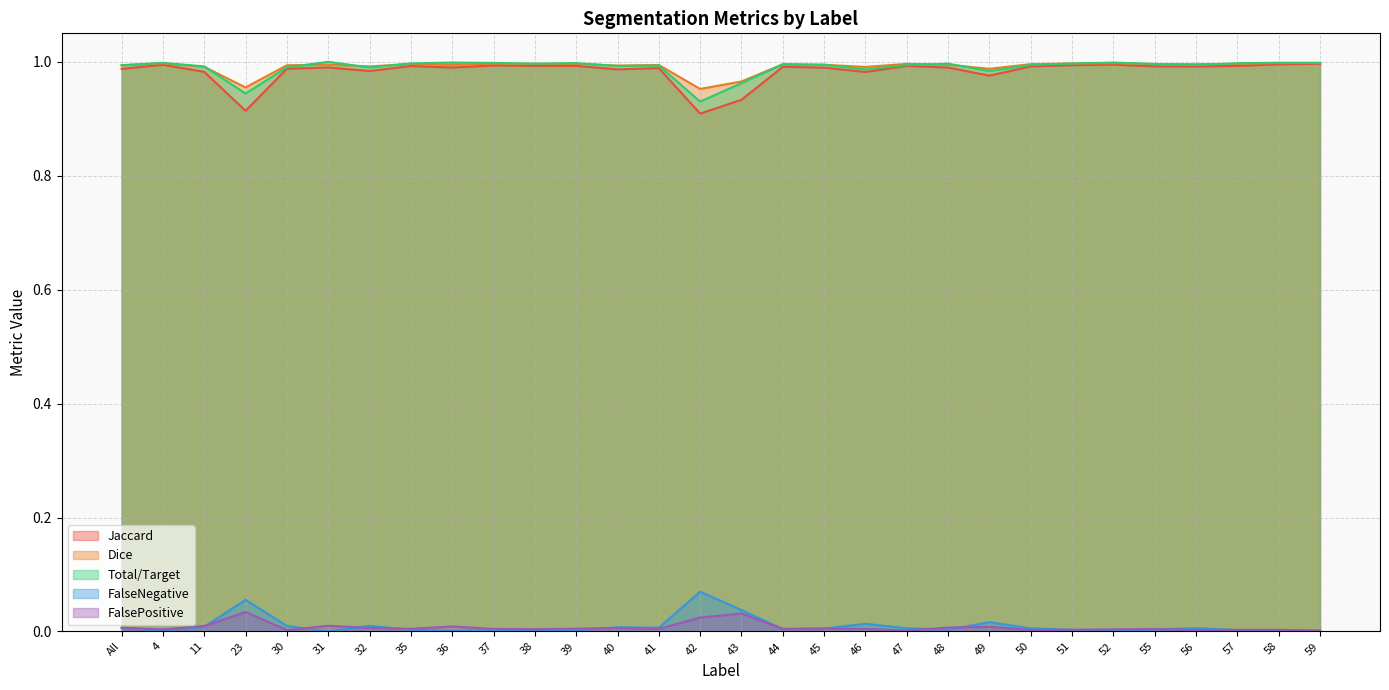

What position from the right is 50?

8